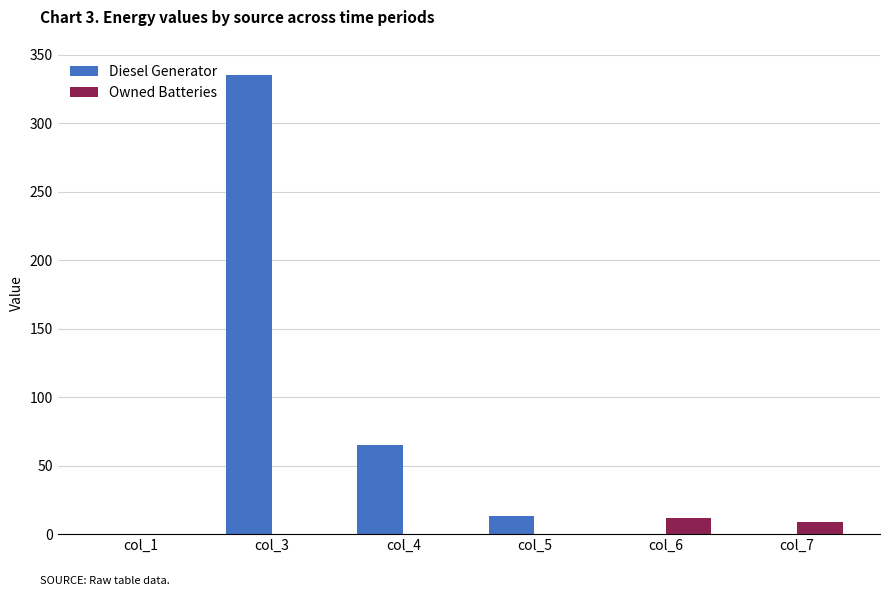

The value of Owned Batteries at col_7 is 9. True or false?

True